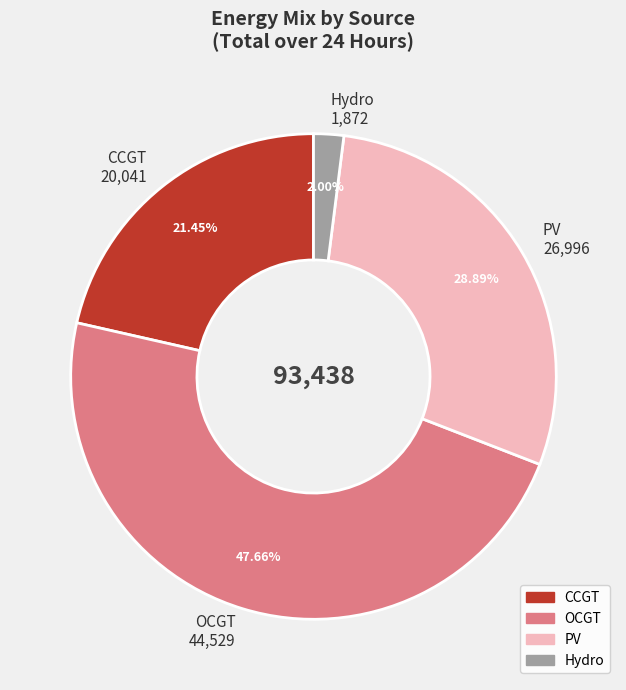

Is there a majority slice in this chart?

No